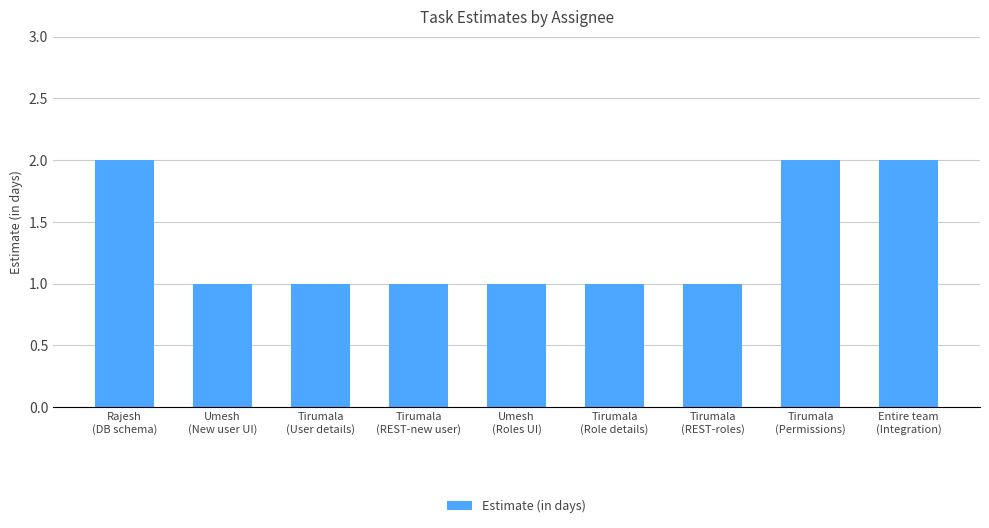

How many bars are there in total?

9